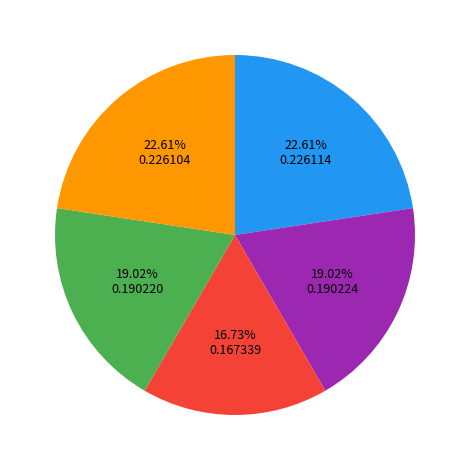

Is there any slice that represents more than half of the pie?

No